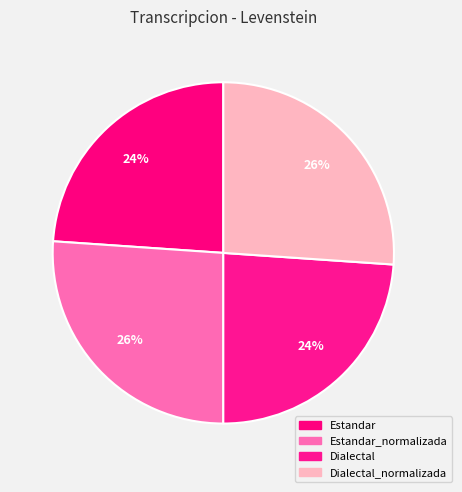

How many segments does this pie chart have?

4